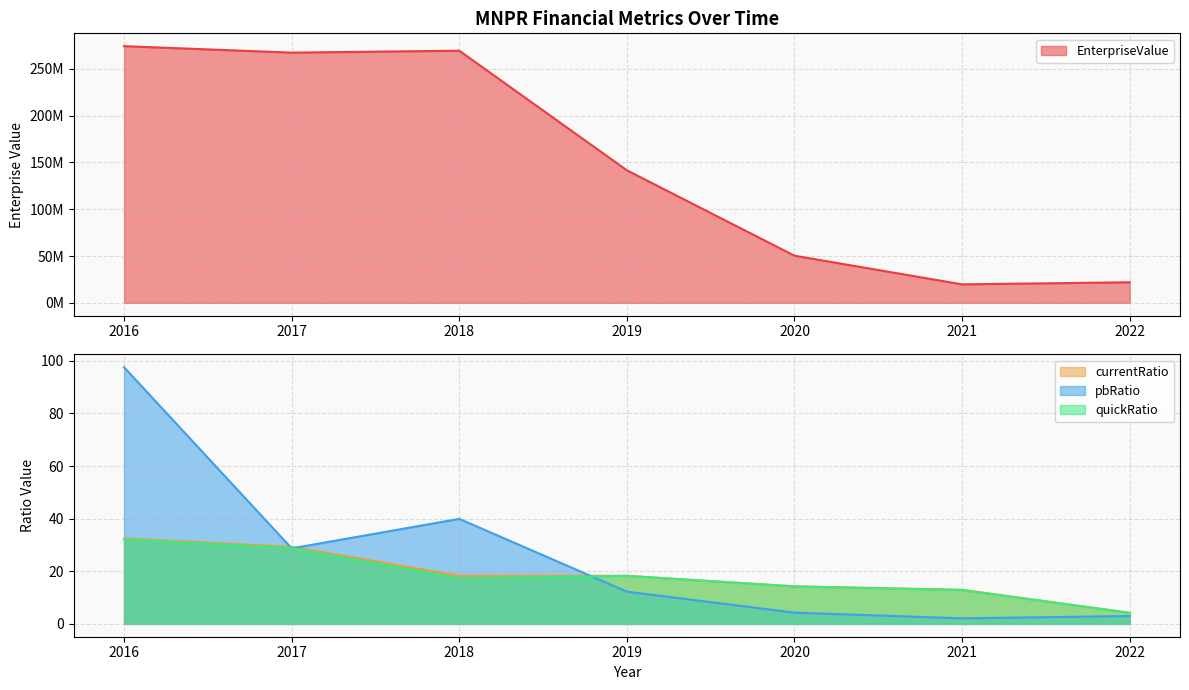

Does the chart have visible grid lines?

Yes